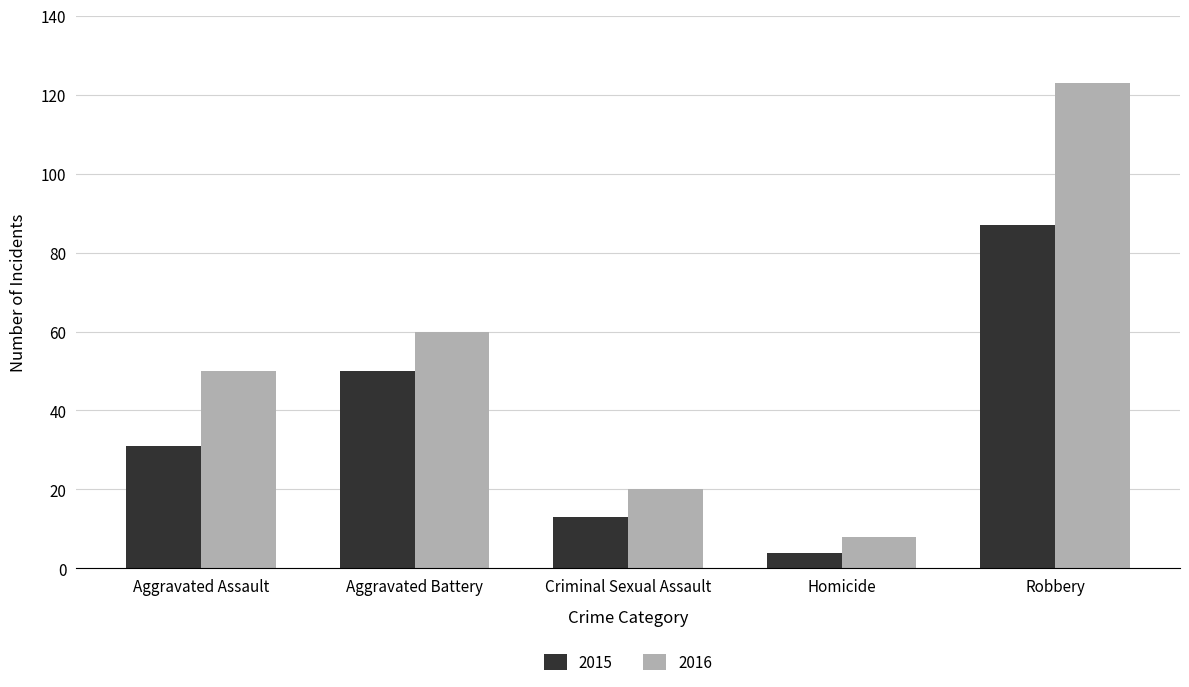

Reading left to right, extract all data points from this chart.

2015: 31	50	13	4	87
2016: 50	60	20	8	123